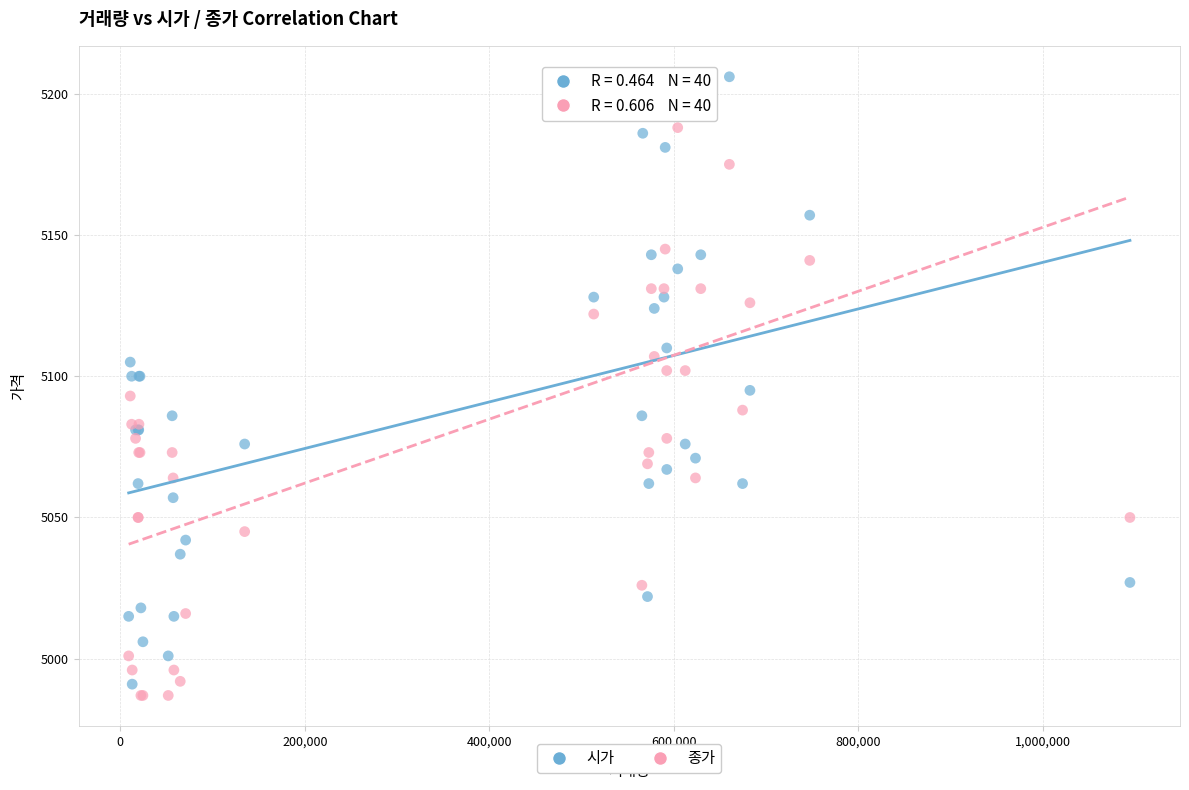

What is the X range (max minus min) for the scatter plot?

1085097